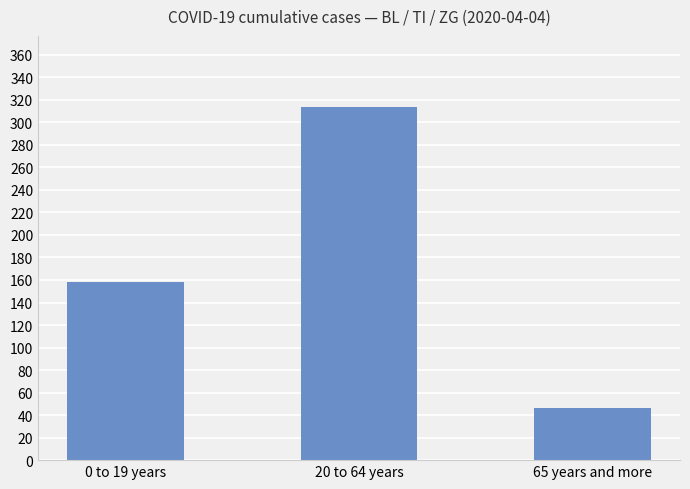

Read the value at 65 years and more, to the nearest 50.

50